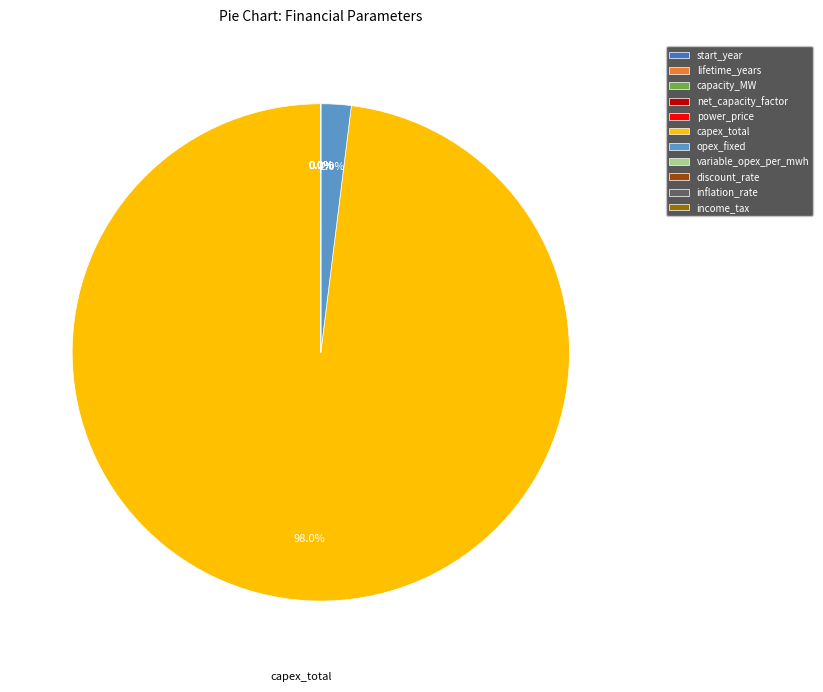

Does any single category account for the majority?

Yes